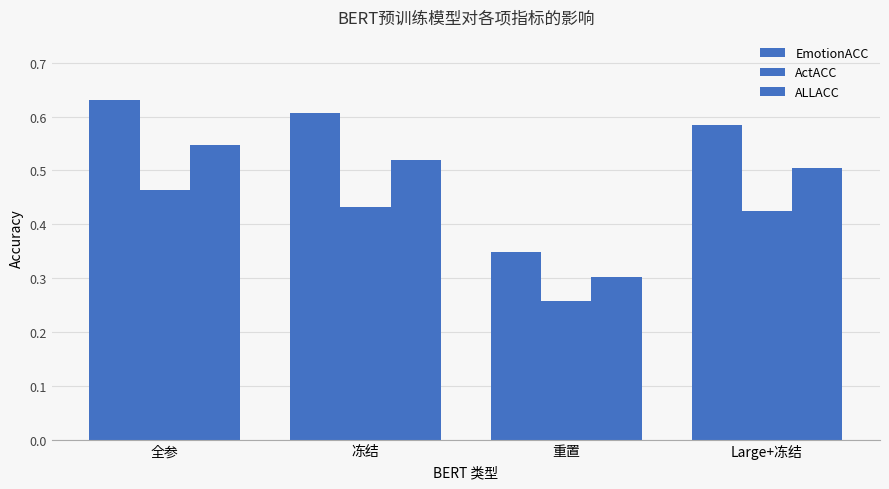

Reading right to left, what are all the values shown in this chart?

EmotionACC: 0.6	0.3	0.6	0.6
ActACC: 0.4	0.3	0.4	0.5
ALLACC: 0.5	0.3	0.5	0.5